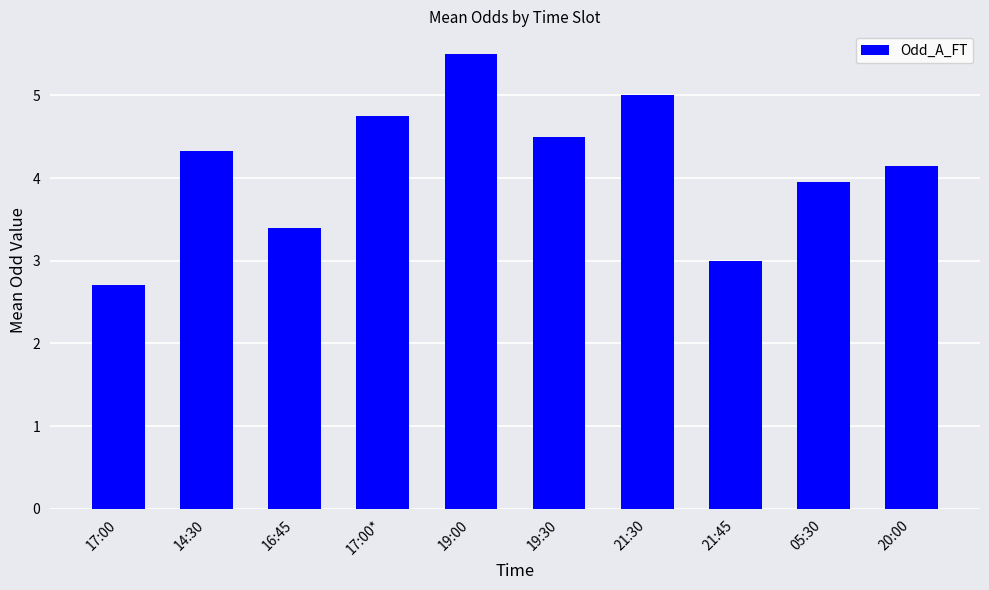

Does the chart contain any negative values?

No